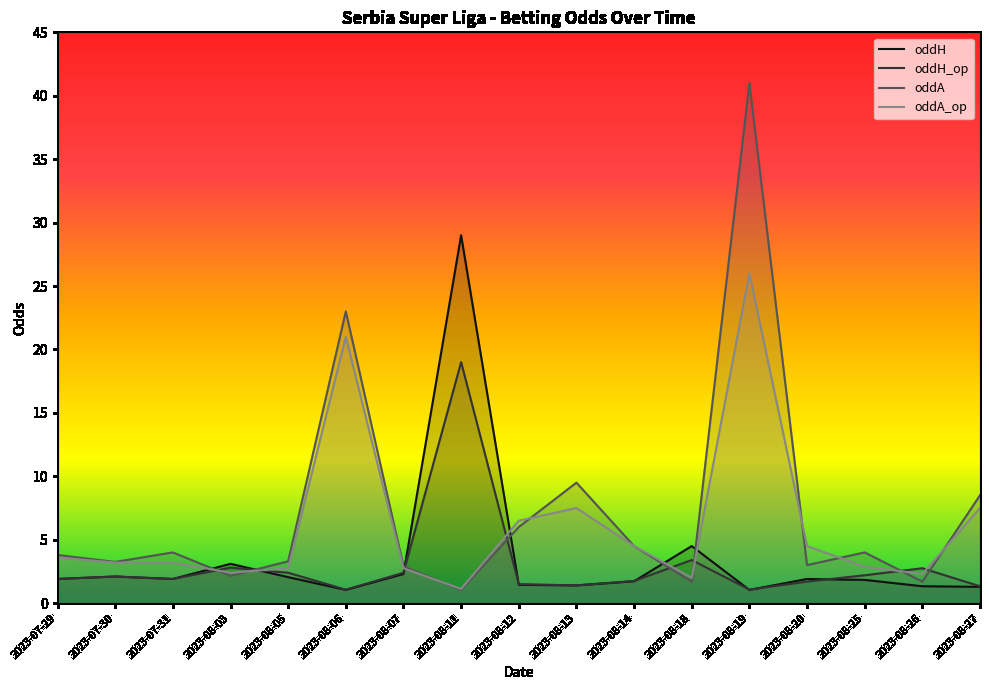

In oddA, how many points are higher than both neighbors (excluding endpoints)?

5